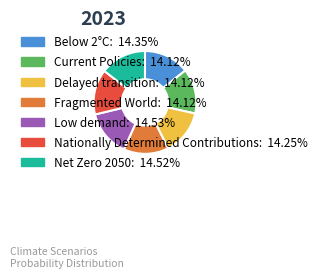

Do Current Policies: 14.12% and Nationally Determined Contributions: 14.25% together represent more than half of the pie?

No